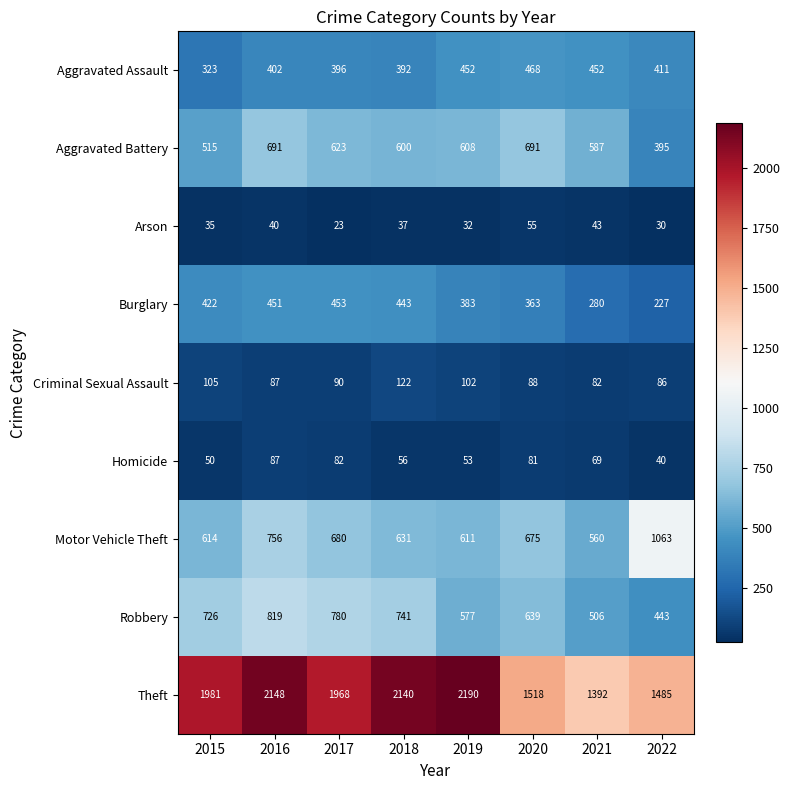

Which series changed the most between 2017 and 2018?

Theft